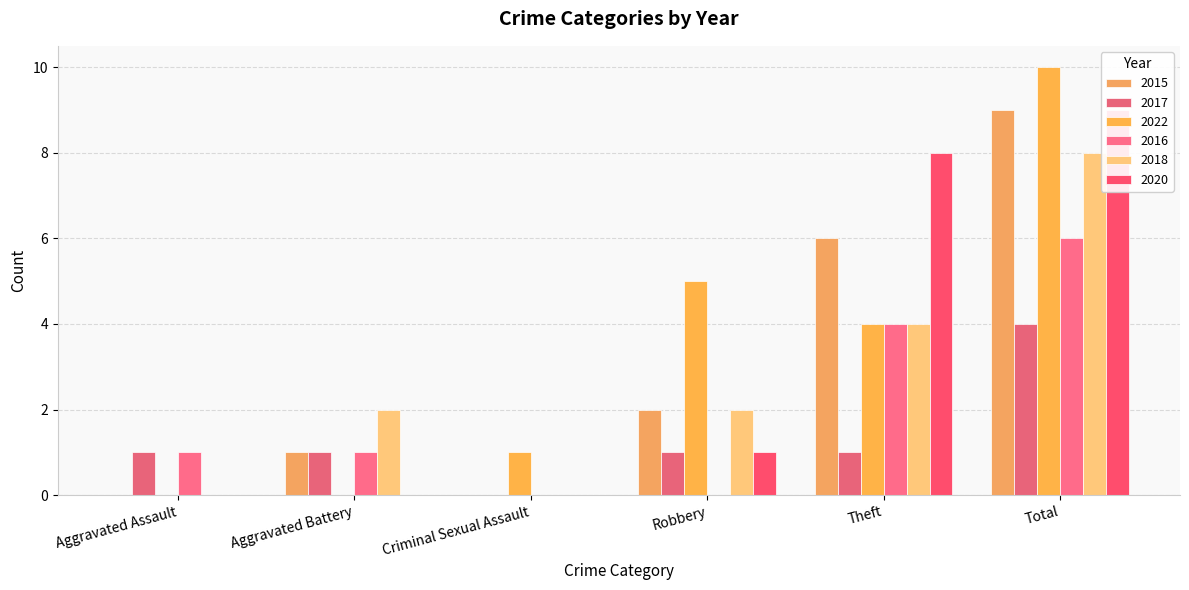

How many positive values does the 2018 series have?

4